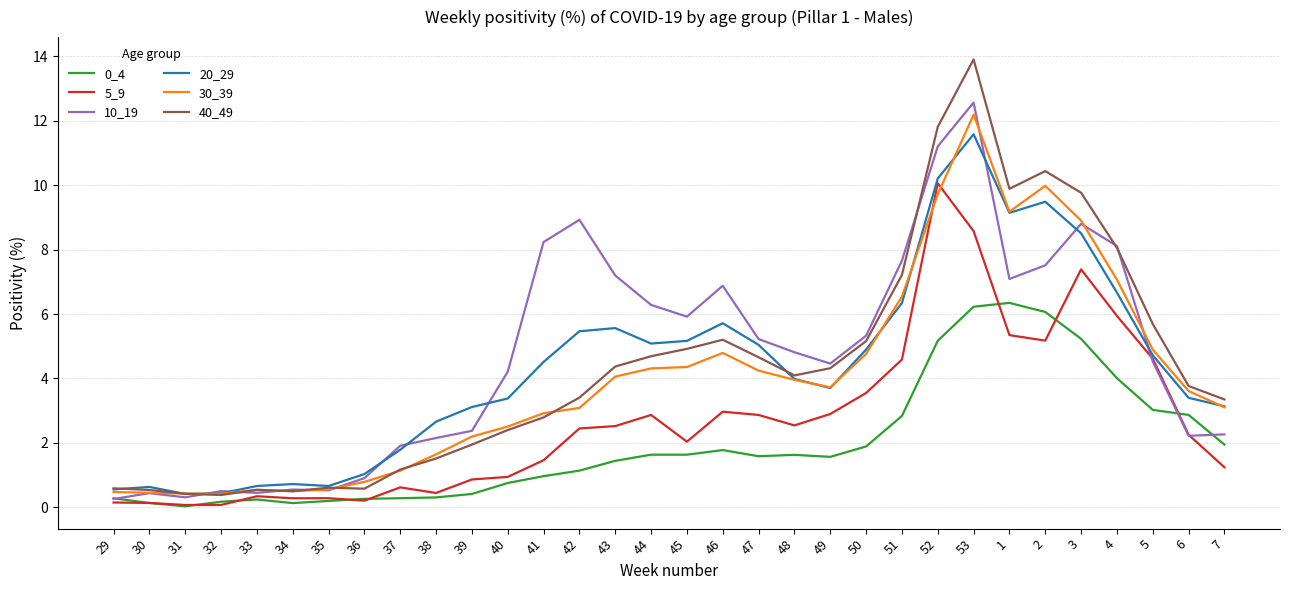

What position from the left is 51?

23